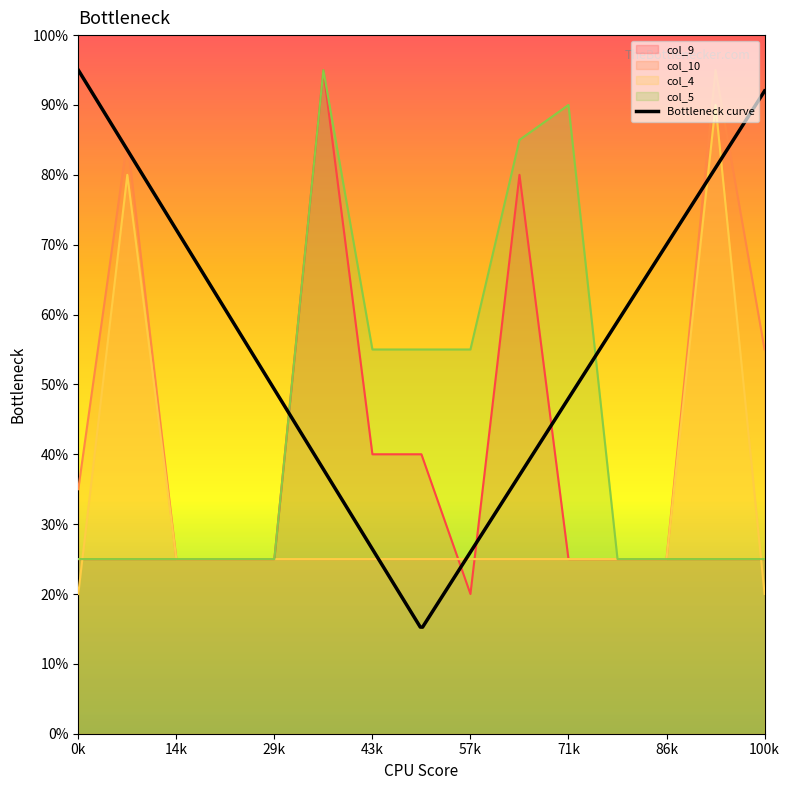

Does the chart display data point markers on the line(s)?

No